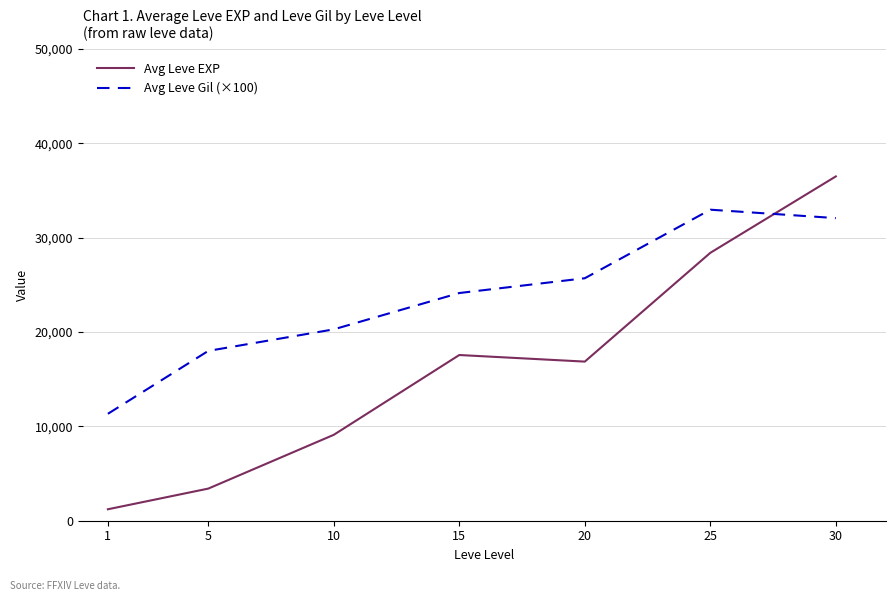

Reading left to right, extract all data points from this chart.

Avg Leve EXP: 1213.3	3405.0	9106.7	17563.3	16865.0	28393.3	36492.5
Avg Leve Gil (×100): 11333.3	18000.0	20283.3	24133.3	25700.0	32966.7	32075.0